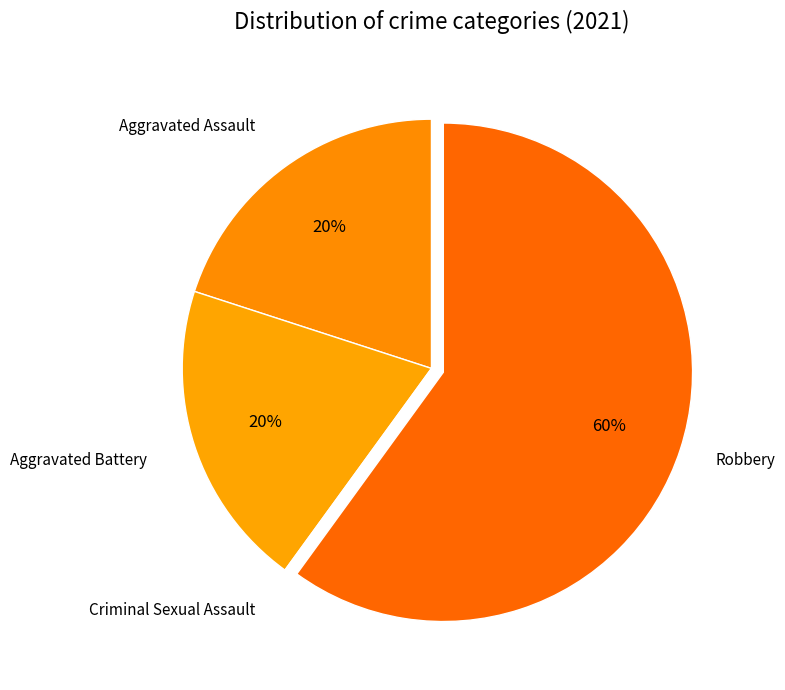

Count the number of slices in the pie.

4